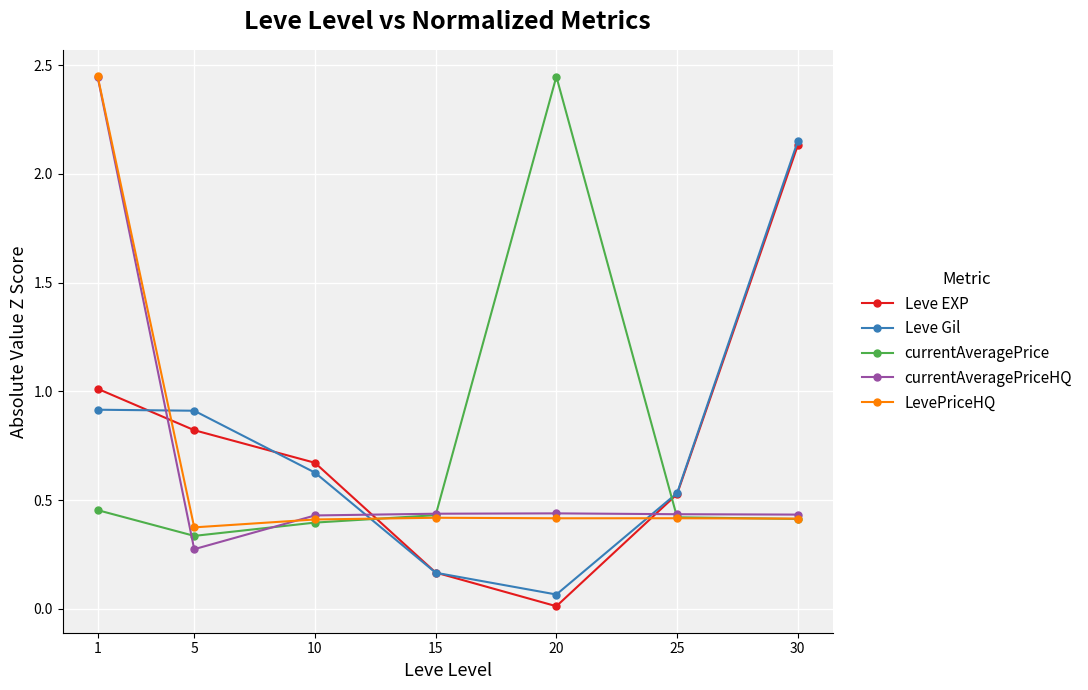

How many lines are shown in the chart?

5